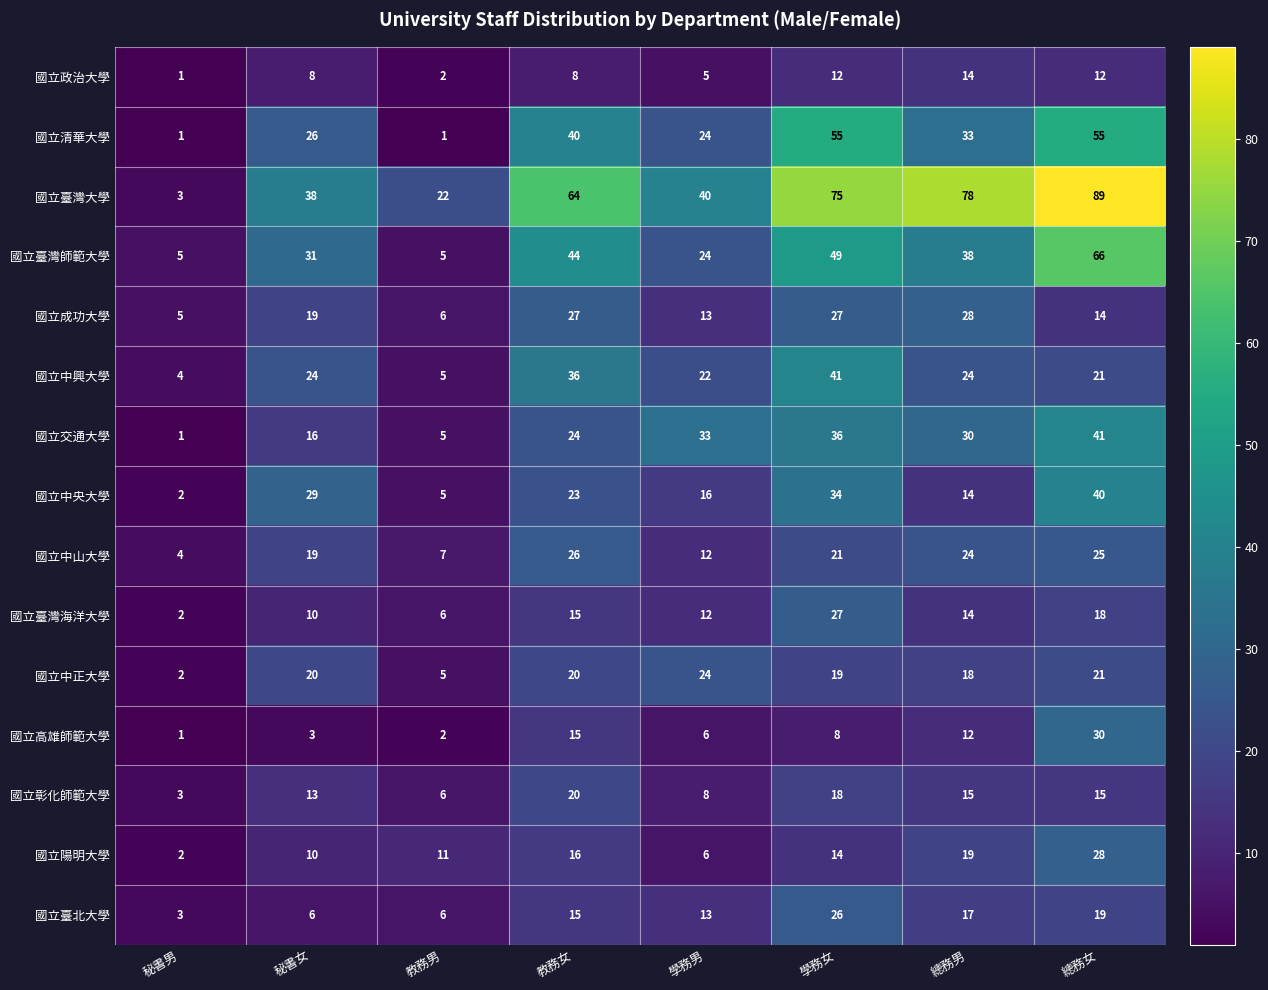

Which series changed the most between 學務男 and 學務女?

國立臺灣大學